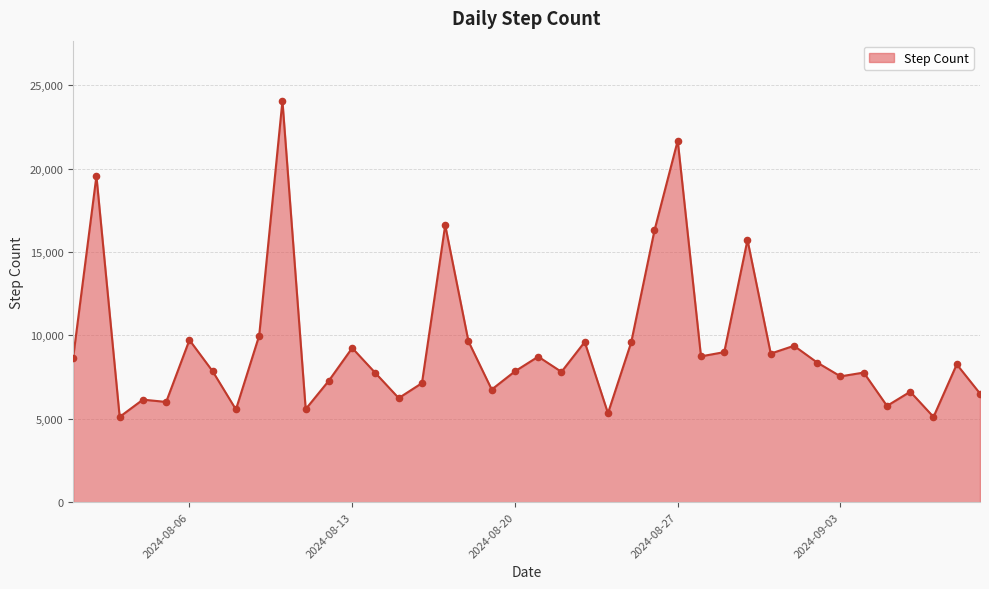

What is the smallest value displayed?

5114